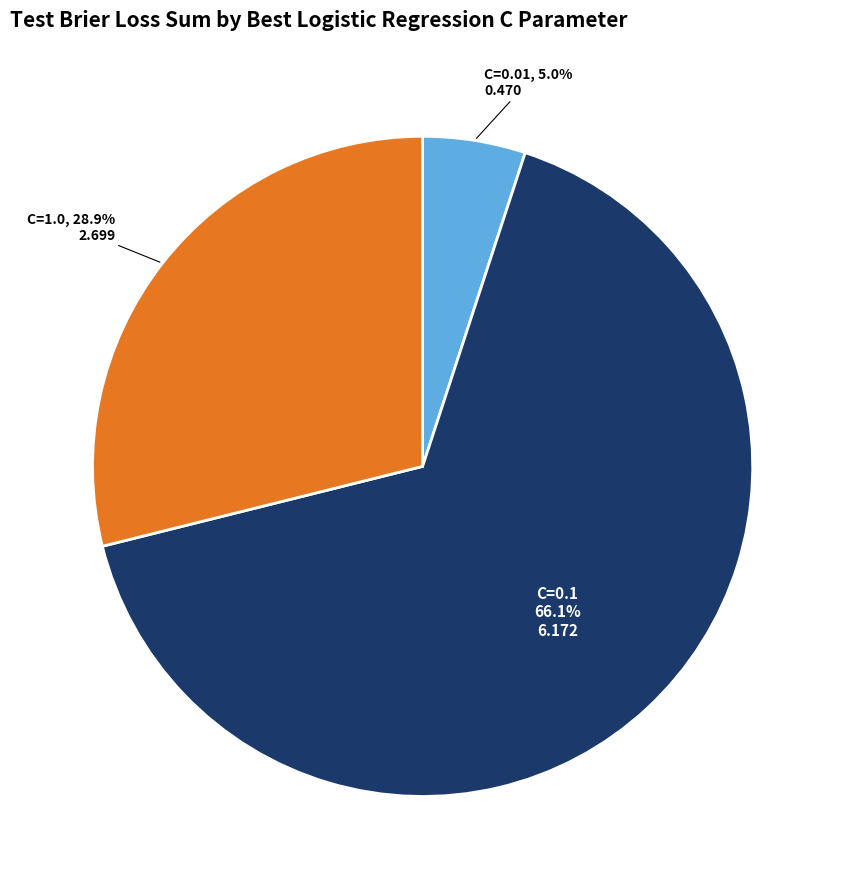

Is there a majority slice in this chart?

Yes